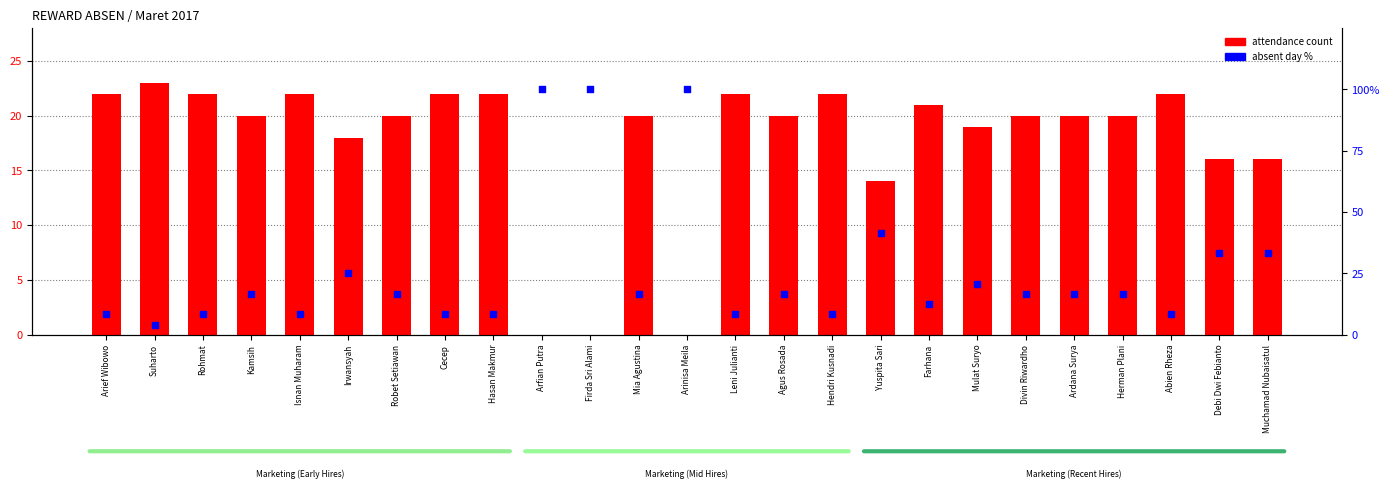

What is the total value across all series at Isnan Muharam?

30.3